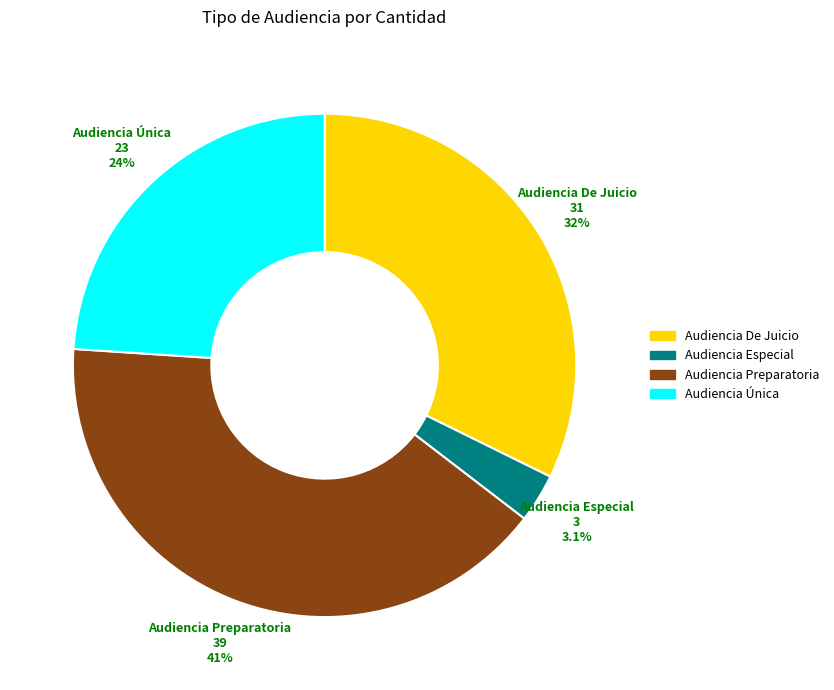

Is there any slice that represents more than half of the pie?

No